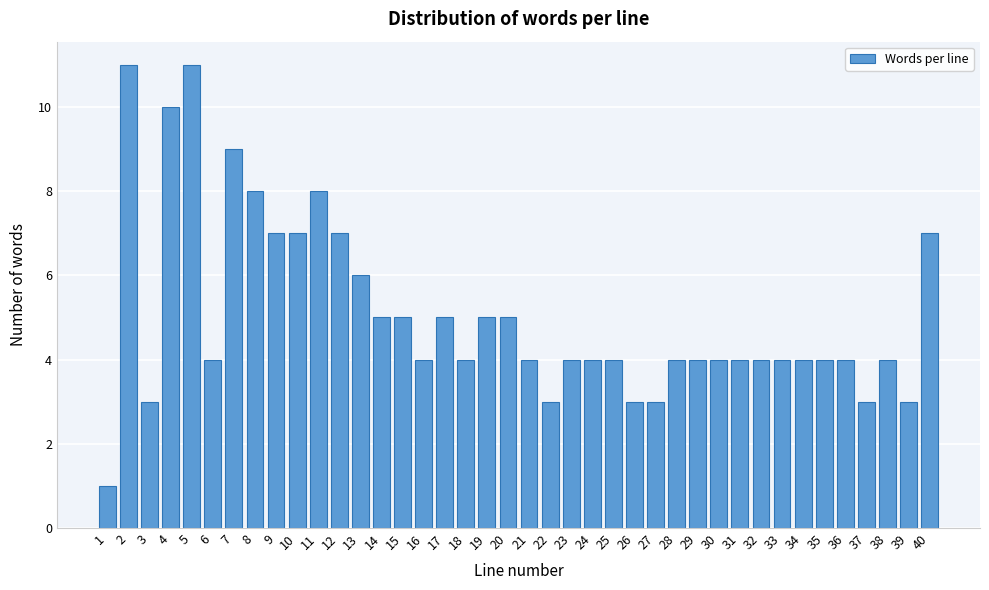

What is the difference between the second highest and minimum values?

10